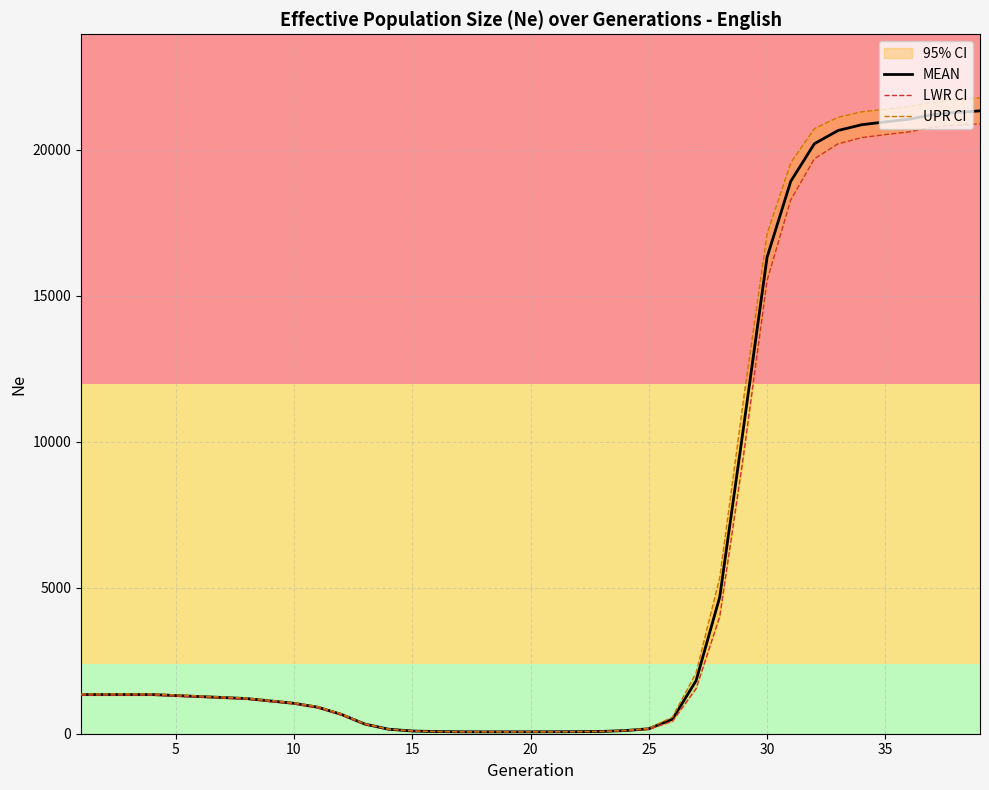

What is the sum of all UPR CI values?

242986.4